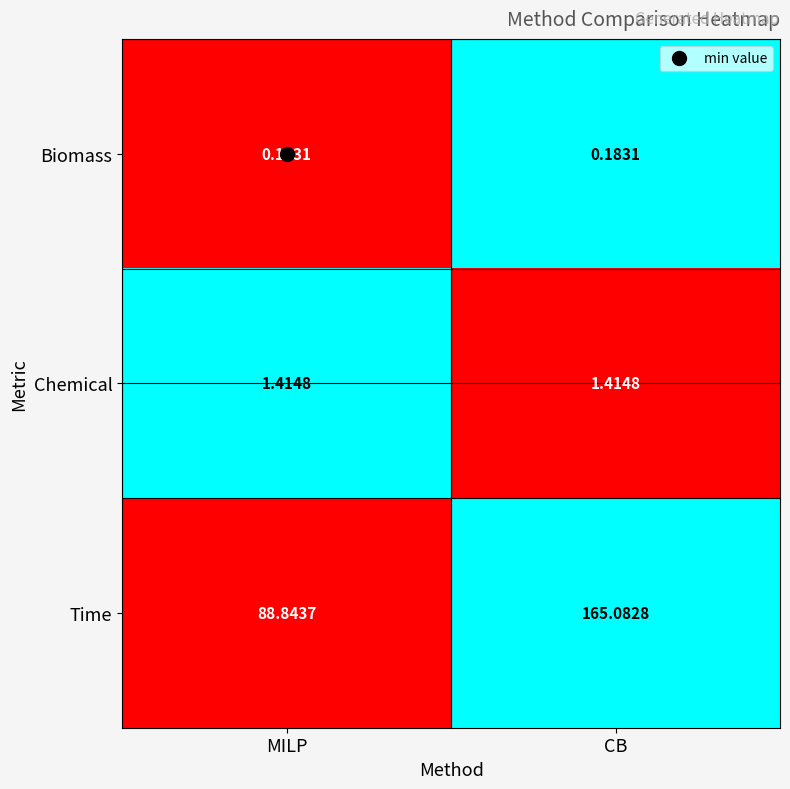

Is the value of Chemical at MILP greater than the value of Biomass at MILP?

Yes